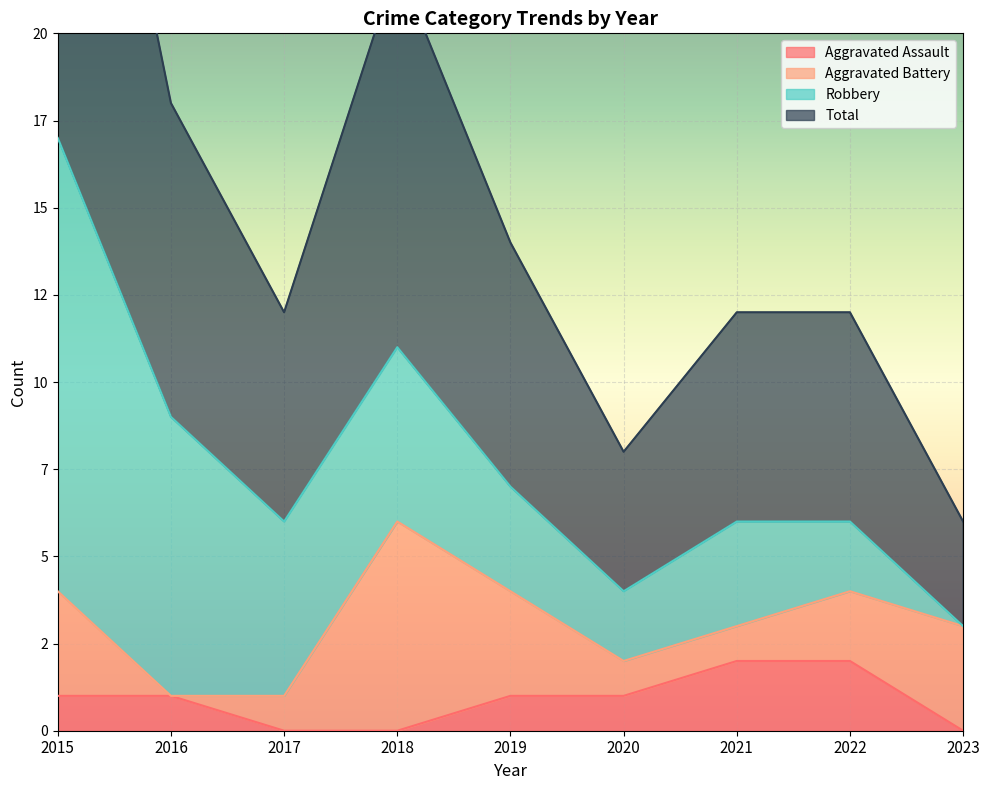

Which series has the largest total across all categories?

Total